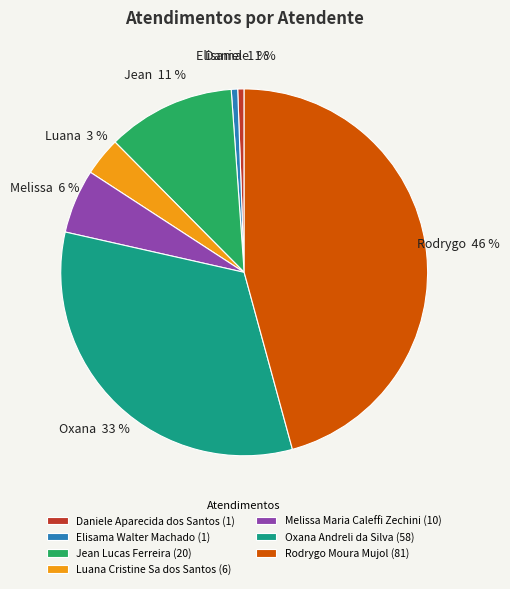

True or false: Rodrygo Moura Mujol accounts for 55% of the total.

False